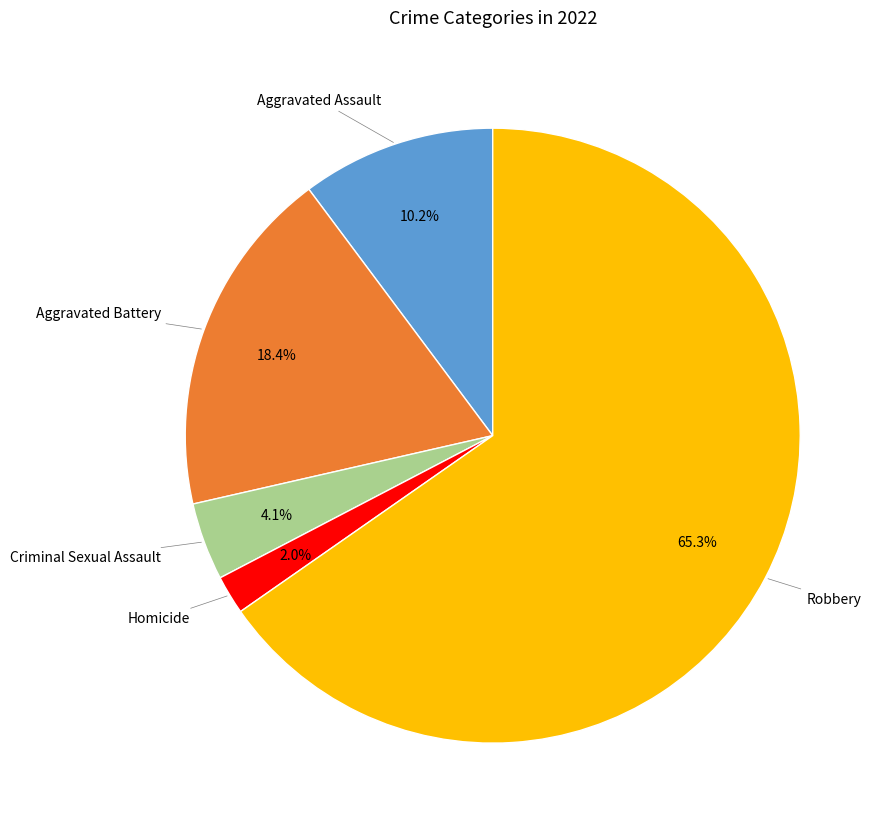

How many segments does this pie chart have?

5